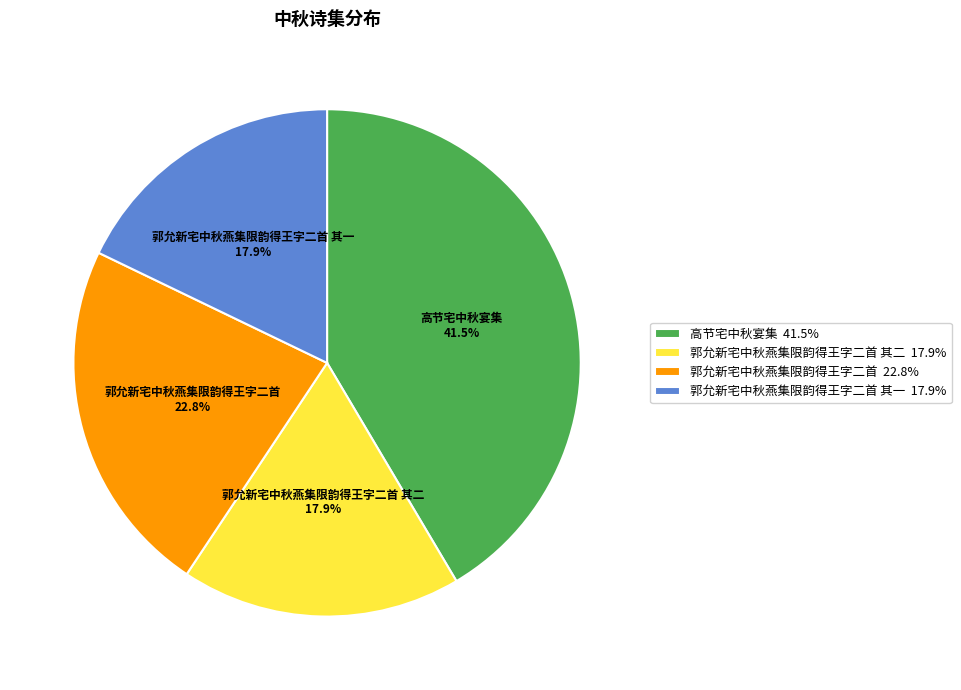

Which has a higher value, 郭允新宅中秋燕集限韵得王字二首 其二 17.9% or 郭允新宅中秋燕集限韵得王字二首 22.8%?

郭允新宅中秋燕集限韵得王字二首 22.8%